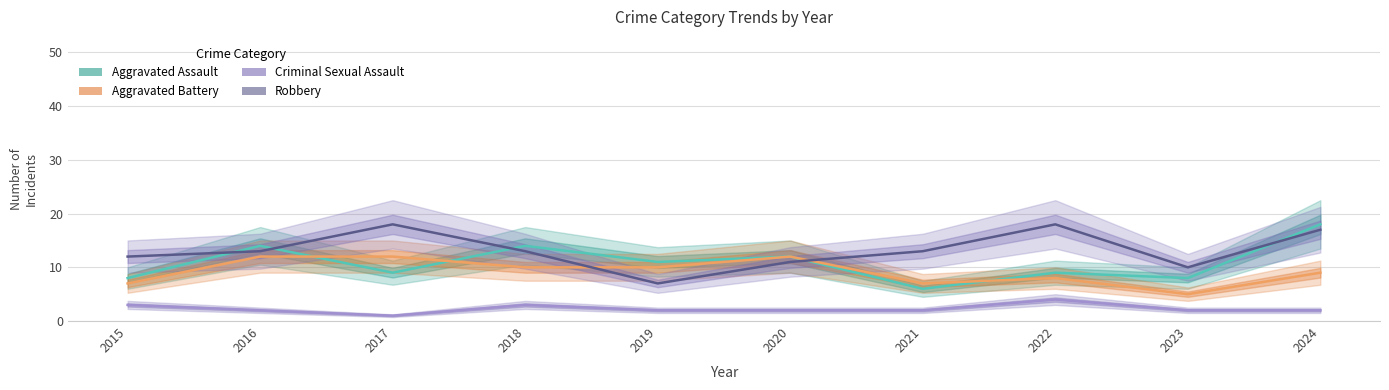

Rank the categories by Criminal Sexual Assault value from lowest to highest.

2017, 2016, 2019, 2020, 2021, 2023, 2024, 2015, 2018, 2022